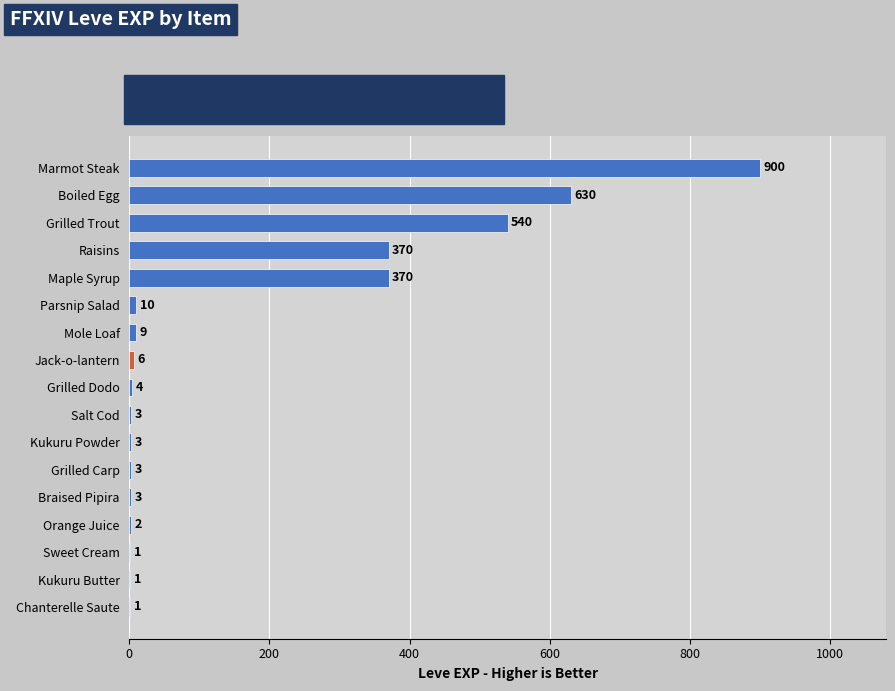

True or false: the data shows 900 at Marmot Steak.

True